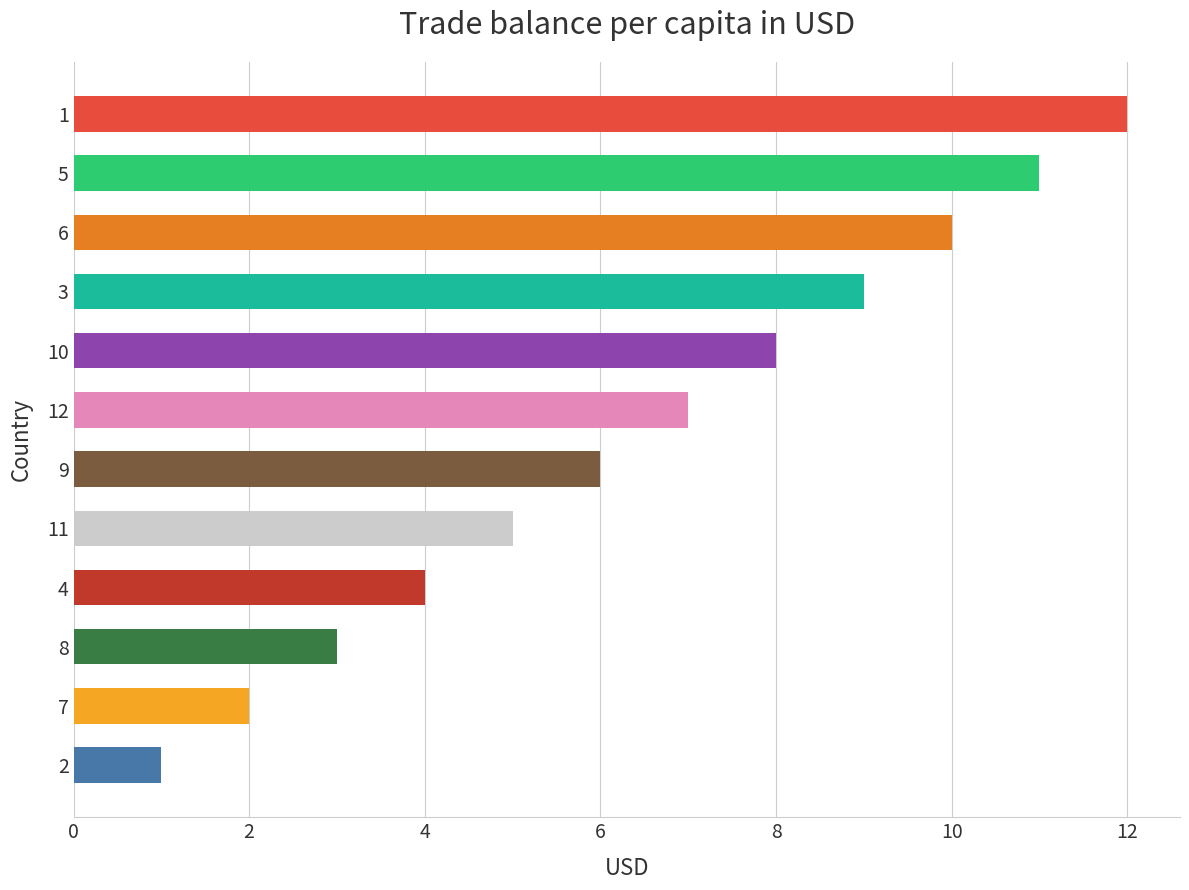

True or false: the data shows 12 at 12.

False